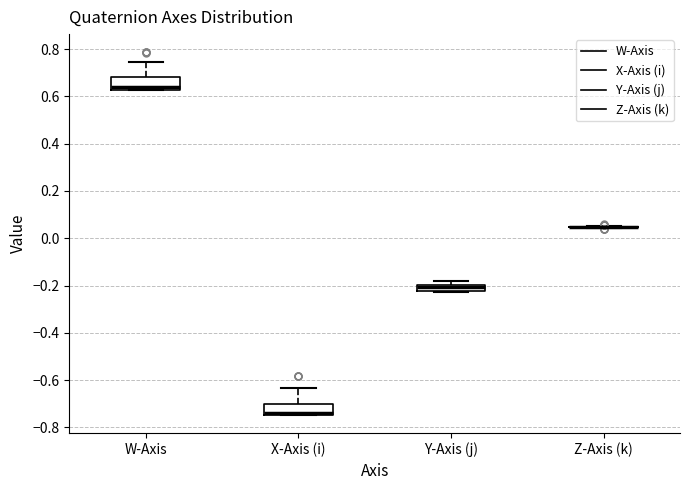

Where does the upper whisker of the box for X-Axis (i) end on the y-axis? The values are not printed on the chart, so give them approximately, as read against the axis.

-0.64